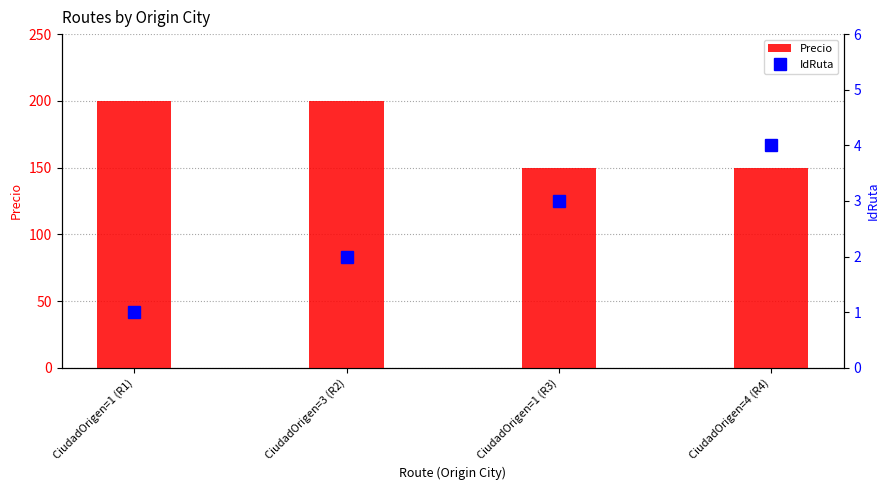

What is the greatest value displayed?

200